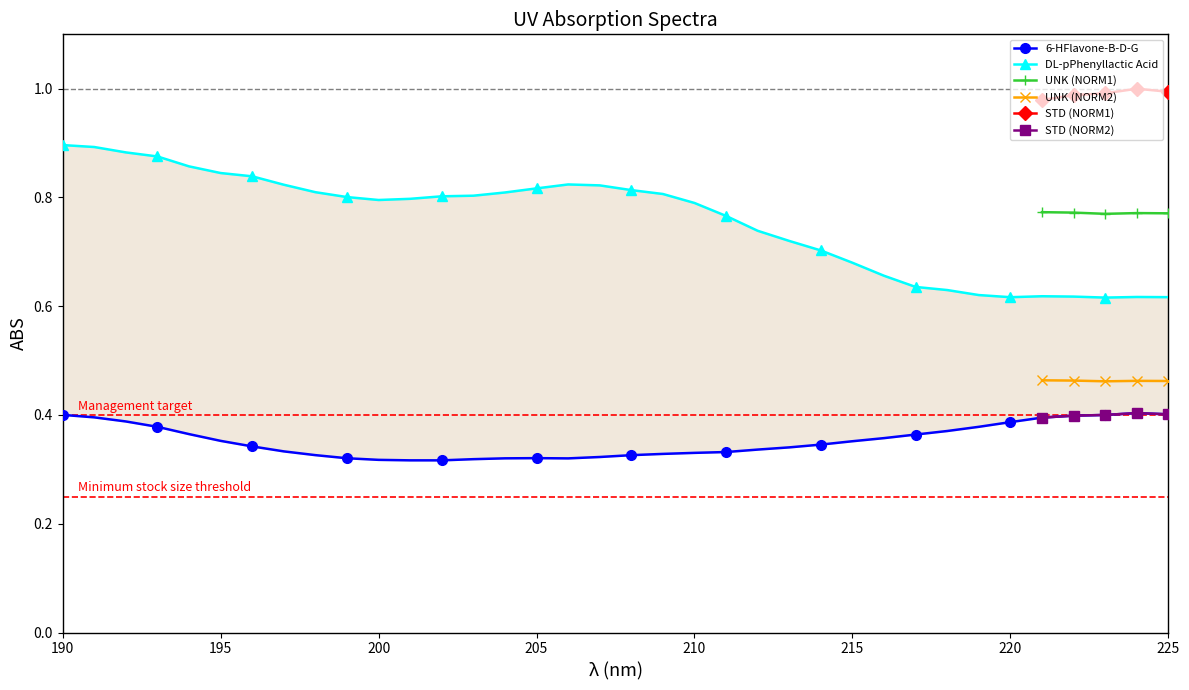

True or false: STD (NORM1) and UNK (NORM2) intersect in this chart.

False